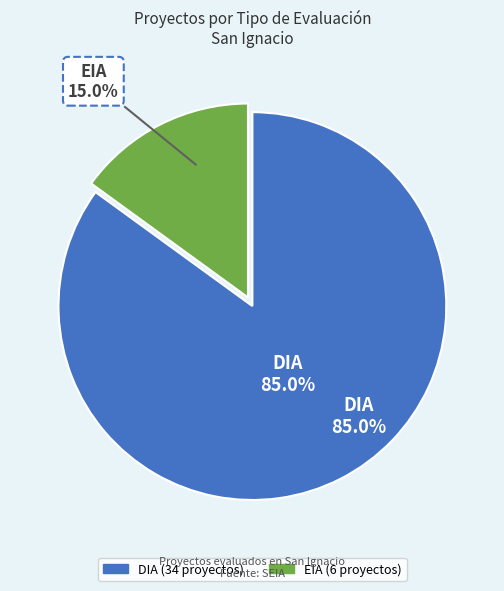

What is the total percentage of DIA and EIA?

100.0%